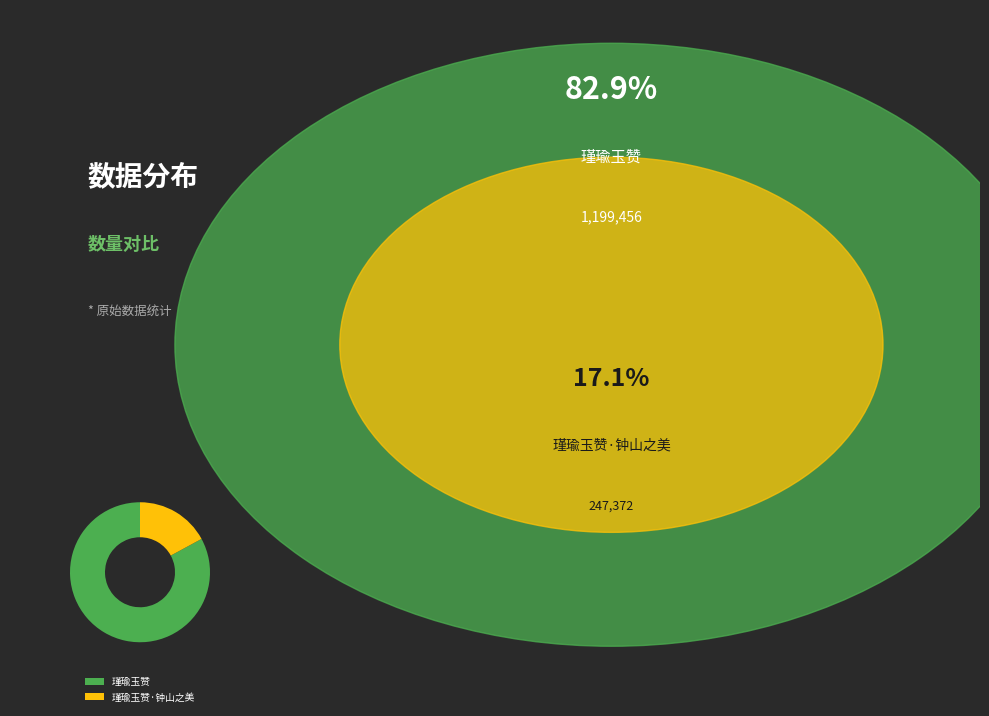

Is it true that 瑾瑜玉赞·钟山之美 is 17% of the pie?

True